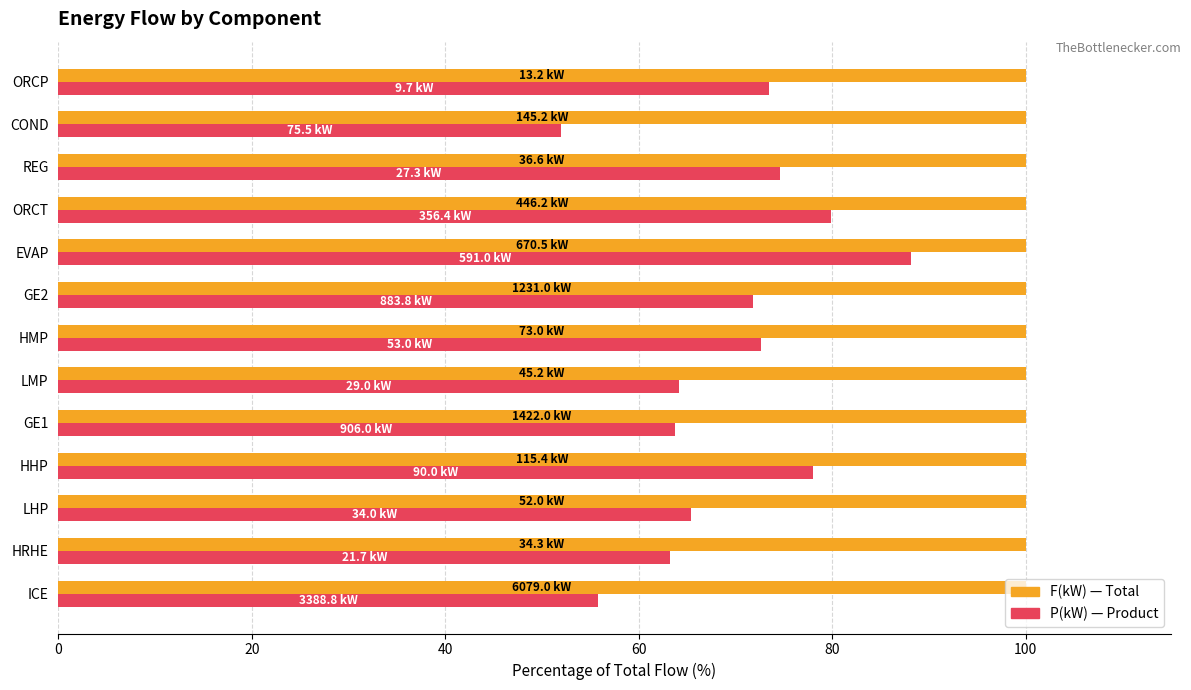

What is the spread (max minus min) of values at LMP?

35.8